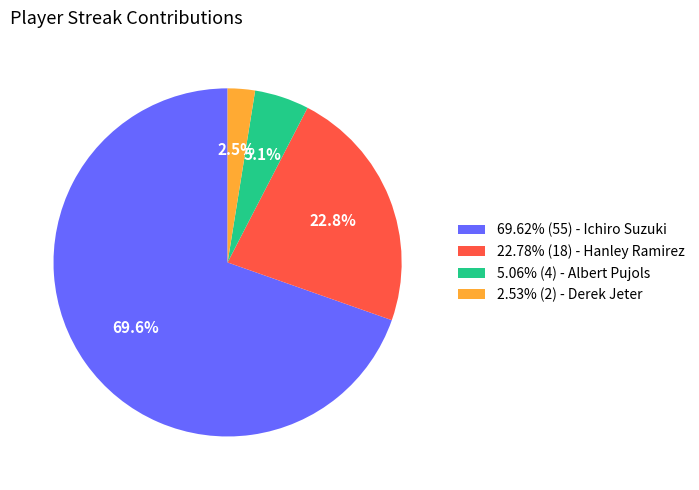

Combined, do 69.62% (55) - Ichiro Suzuki and 22.78% (18) - Hanley Ramirez account for over 50%?

Yes